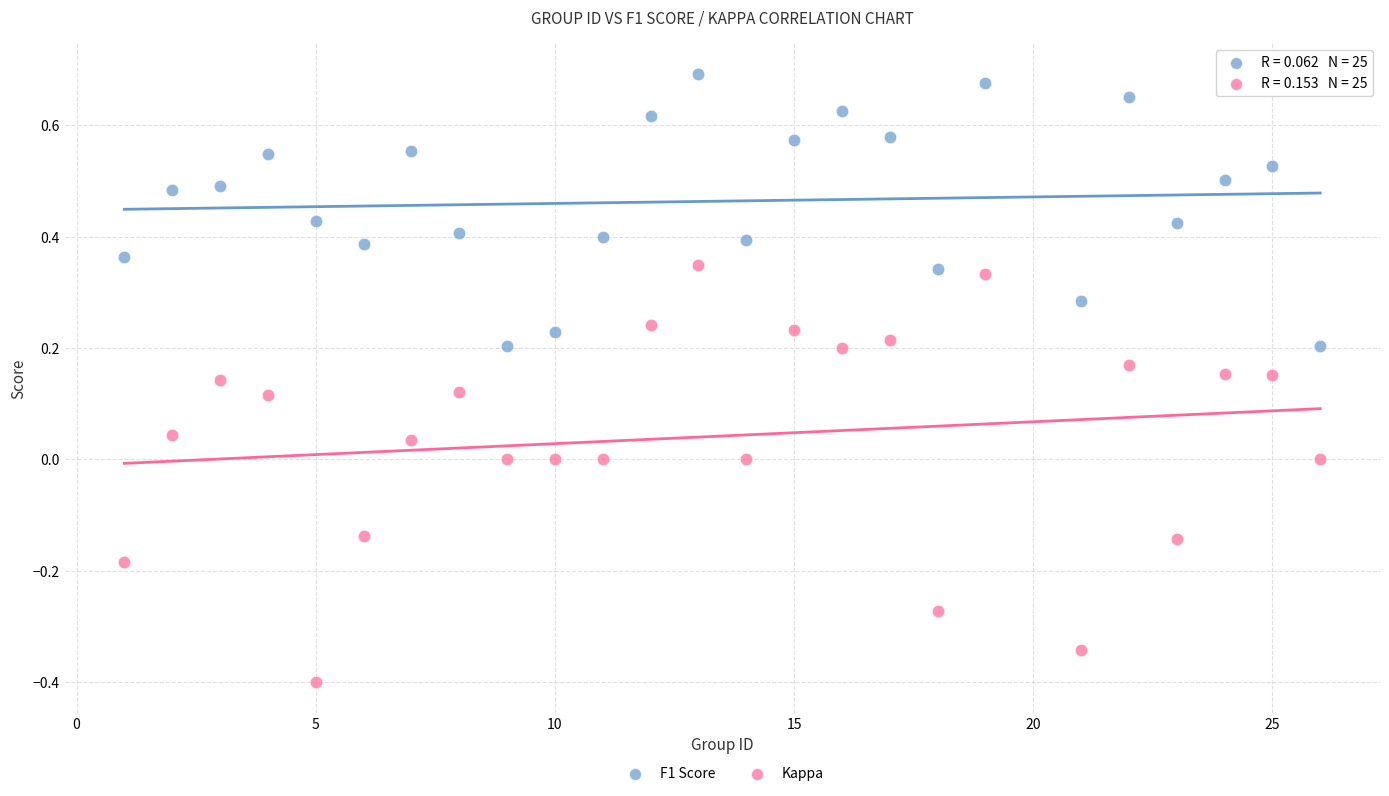

What is the X range (max minus min) for the scatter plot?

25.0